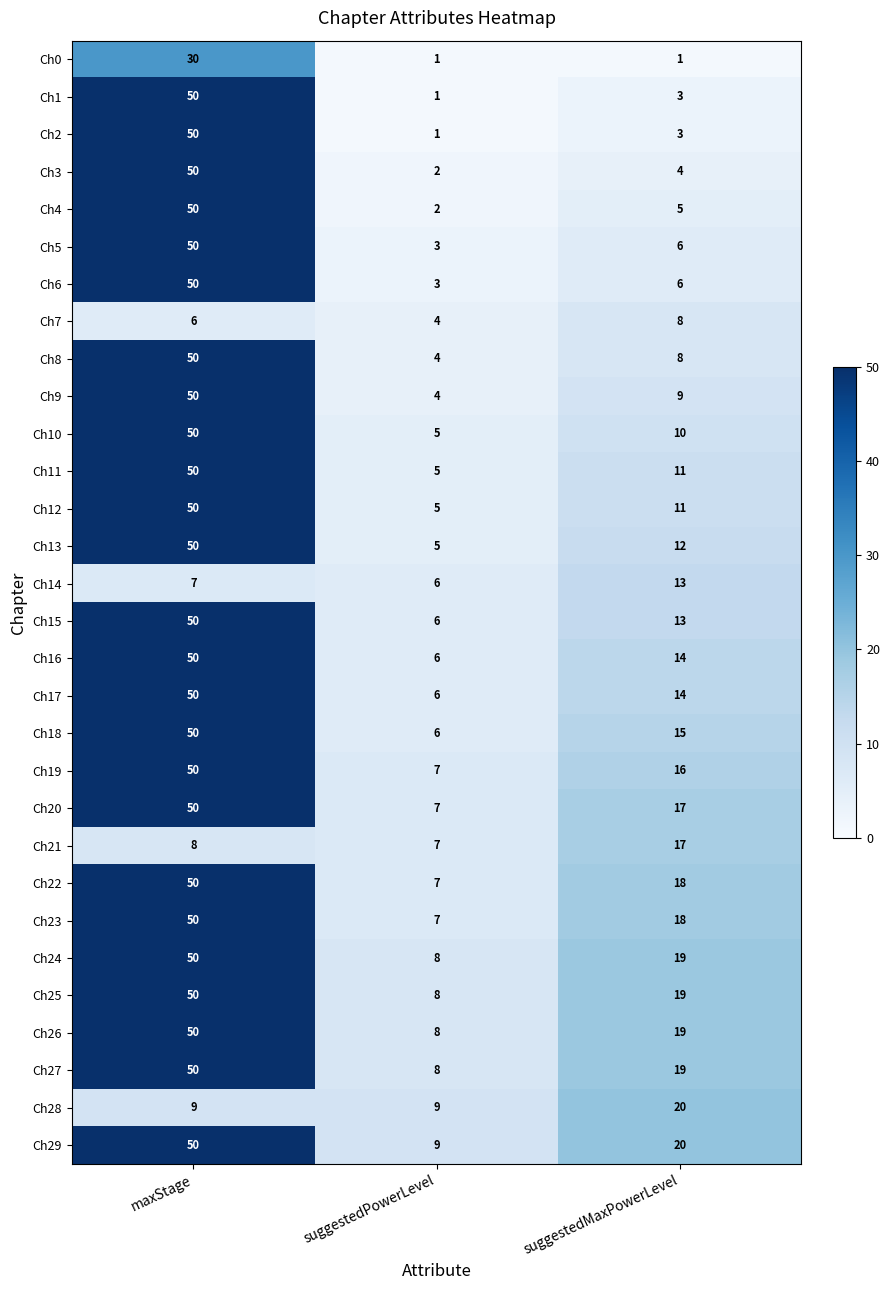

What is the maximum value shown in the chart?

50